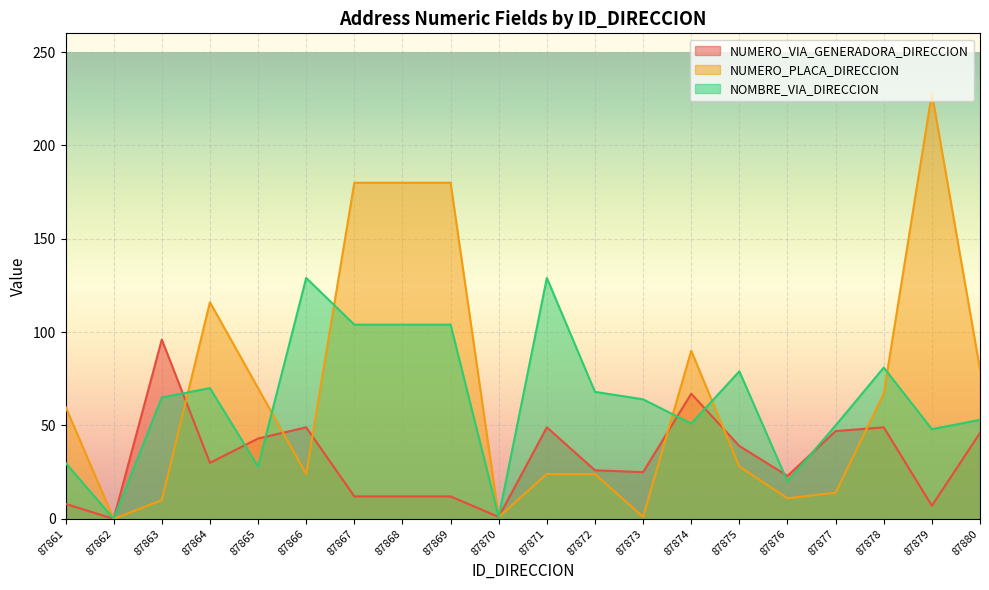

Between 87874 and 87877, which is larger?

87874